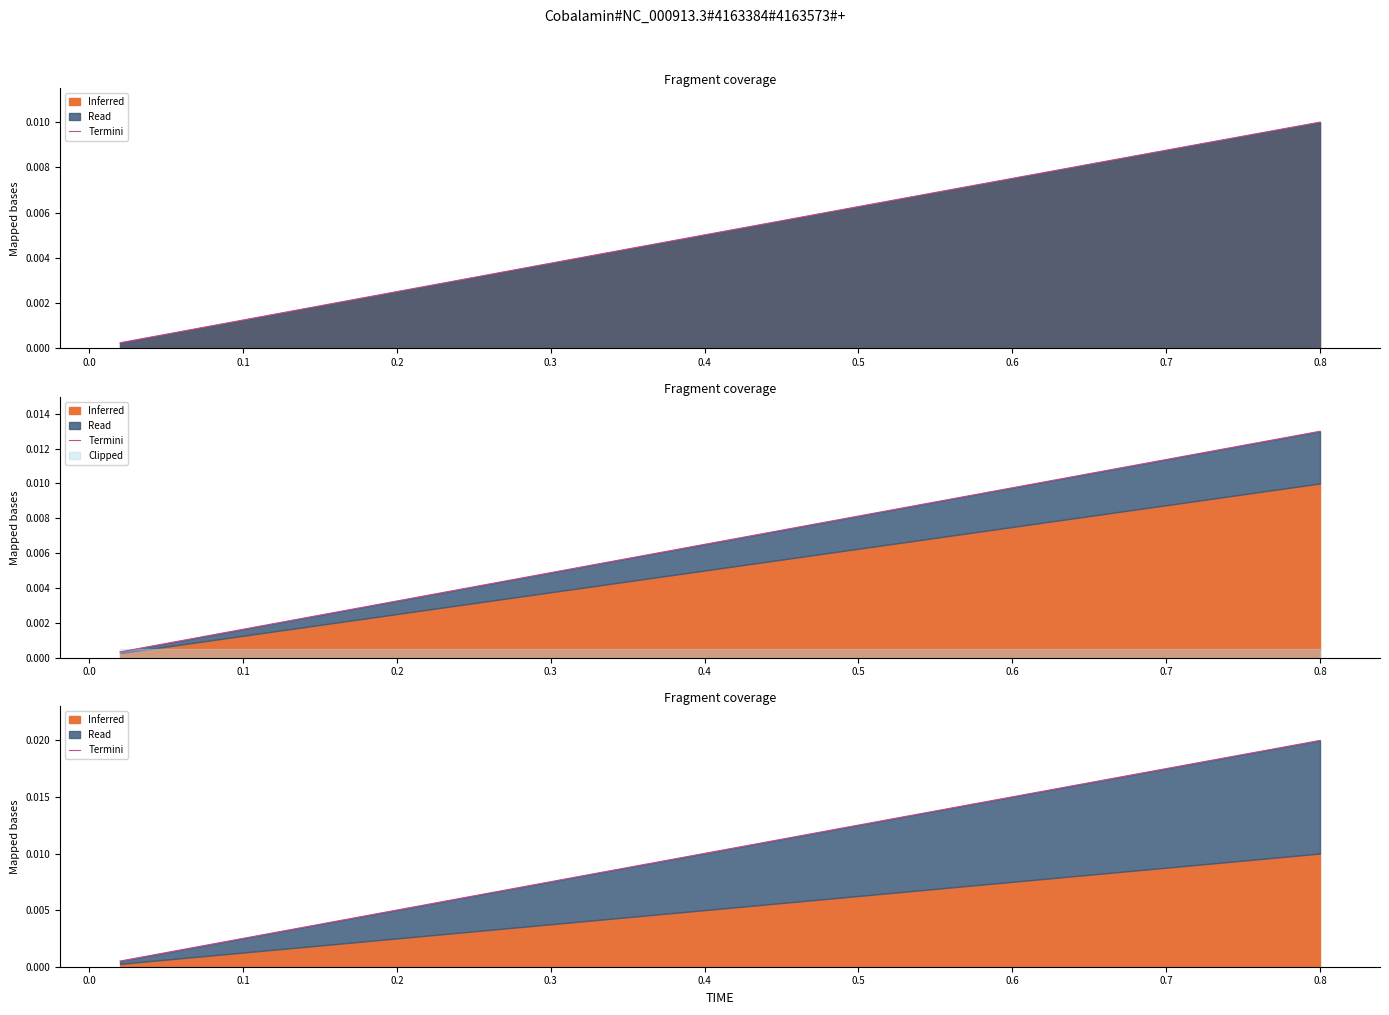

Count the number of categories in the chart.

40